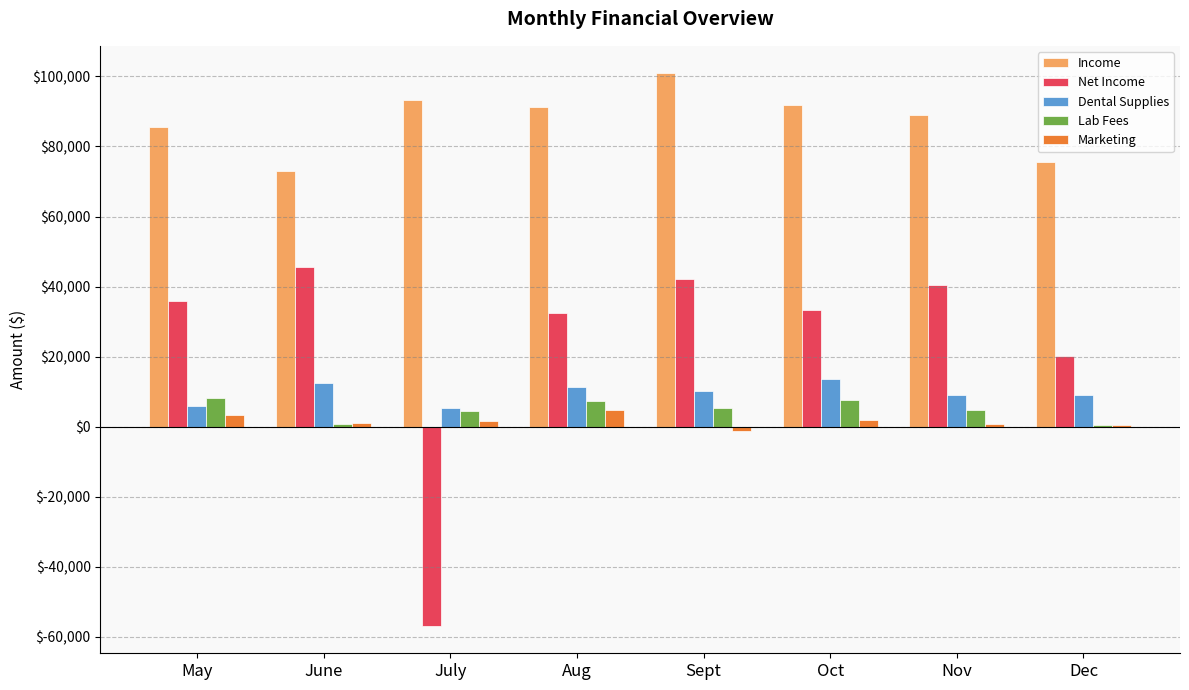

At which label does Net Income first exceed 35926?

May